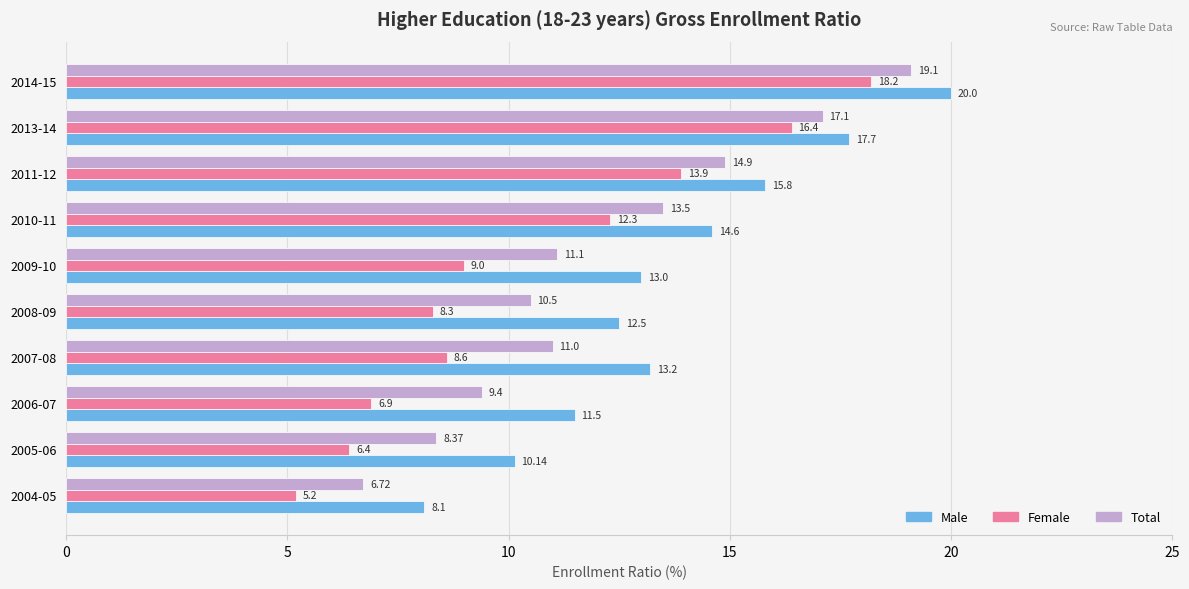

List the series in order of their peak value, lowest first.

Female, Total, Male